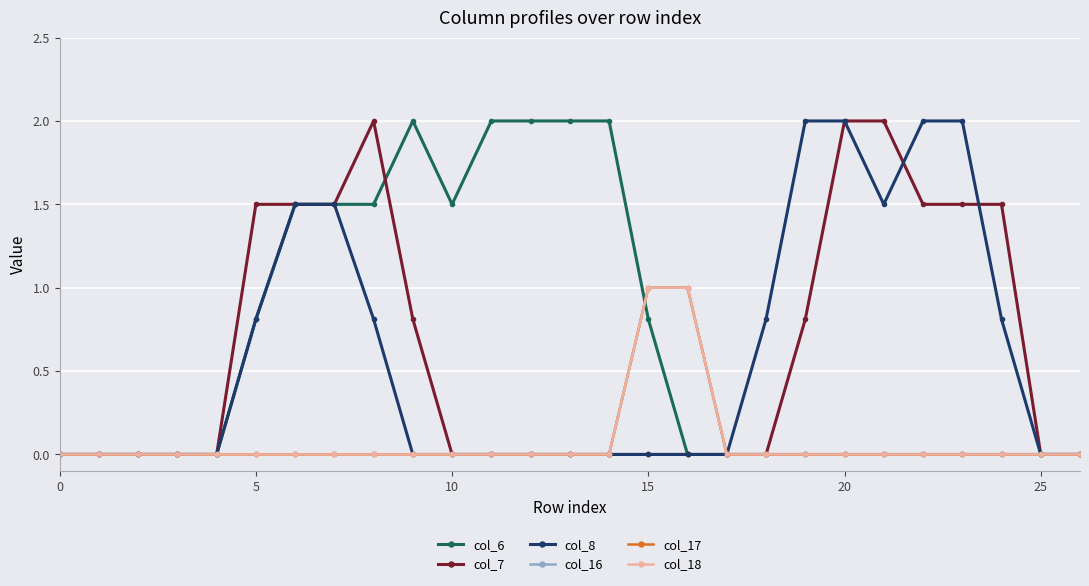

Does the chart have visible grid lines?

Yes